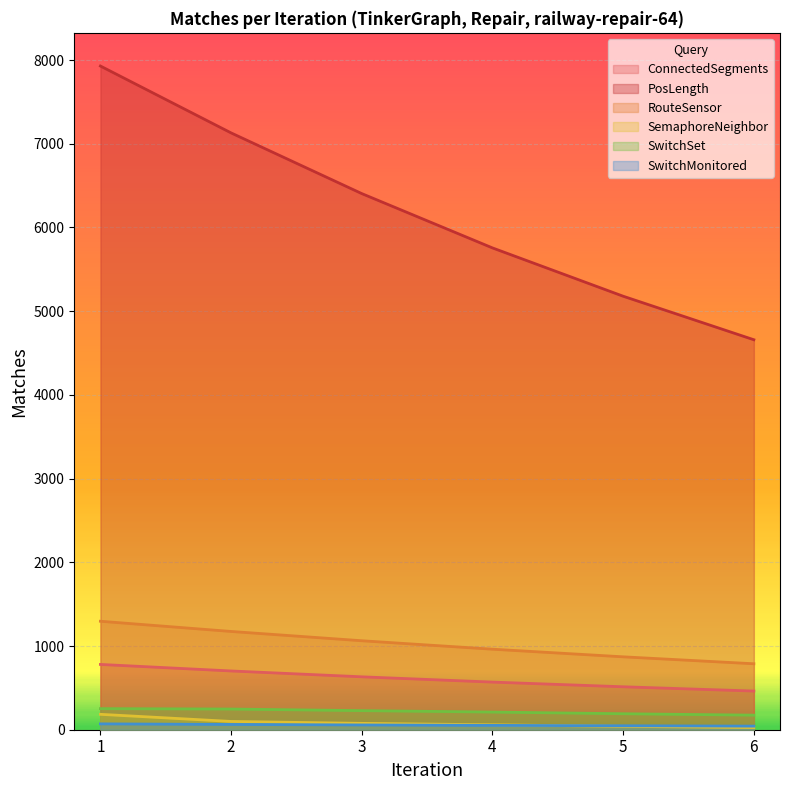

How many ConnectedSegments values are between 513 and 702?

4